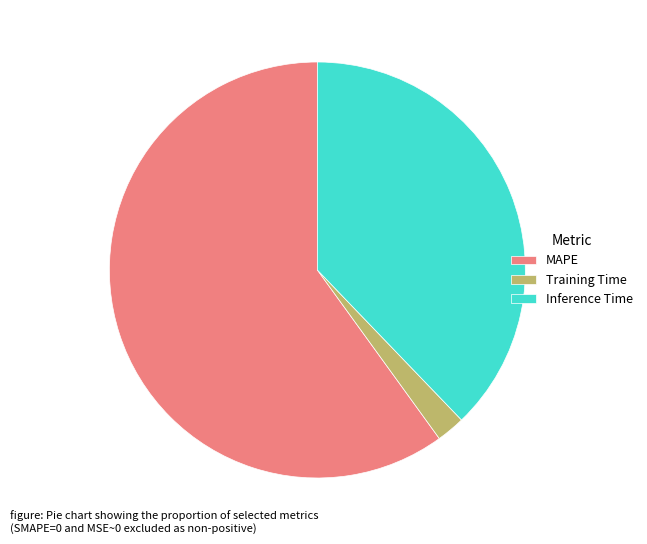

Does any single category account for the majority?

Yes